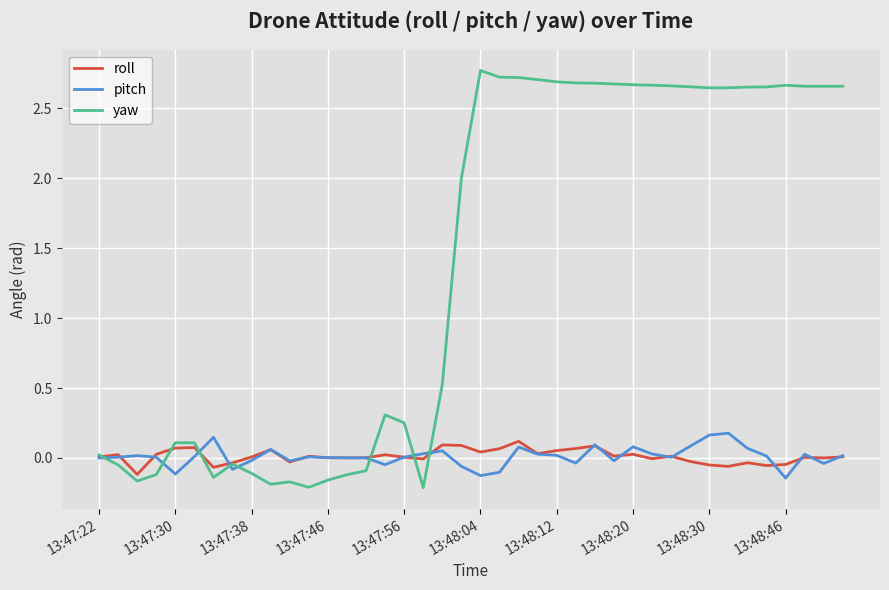

Which series has the largest range (max minus min)?

yaw